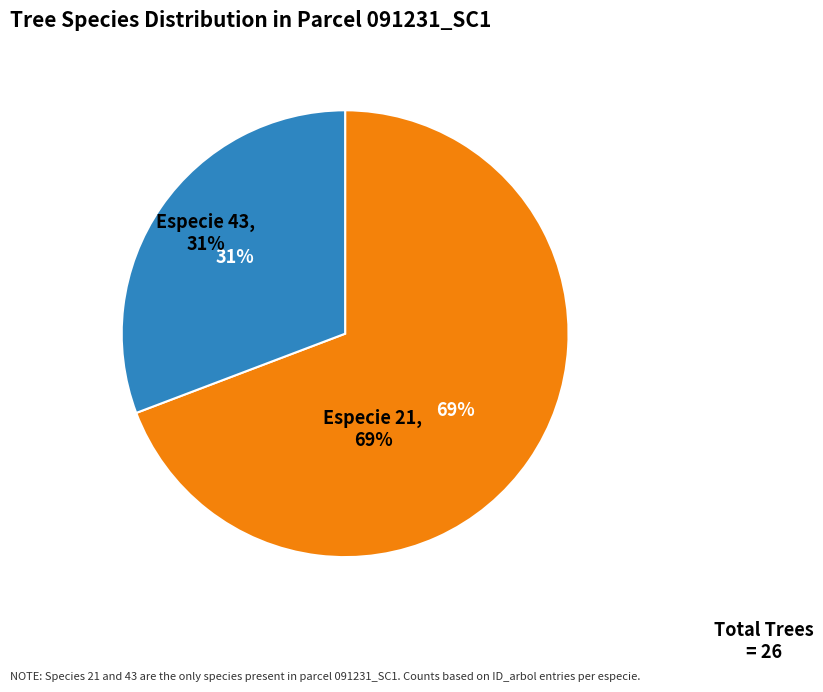

Which slice represents more than half of the pie?

21